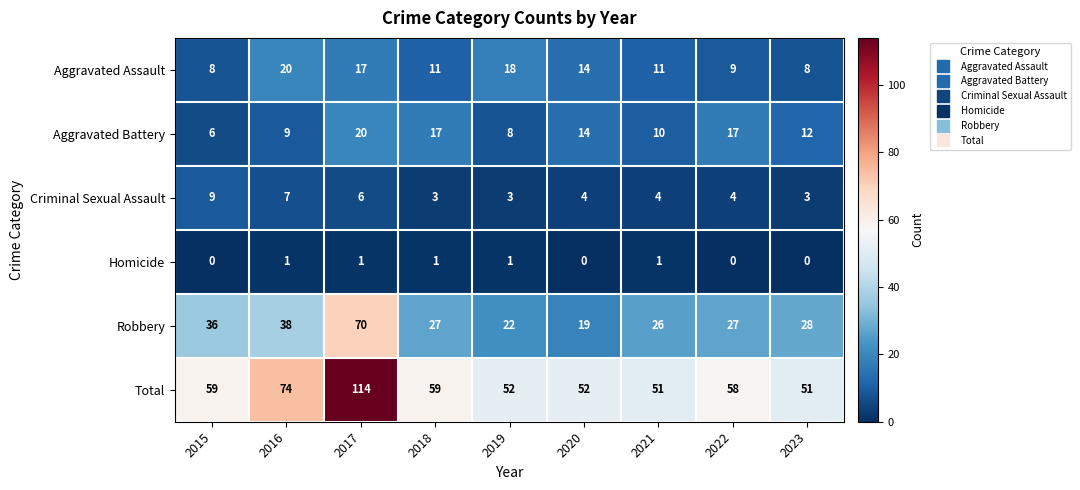

Rank the series at 2018 from lowest to highest value.

Homicide, Criminal Sexual Assault, Aggravated Assault, Aggravated Battery, Robbery, Total